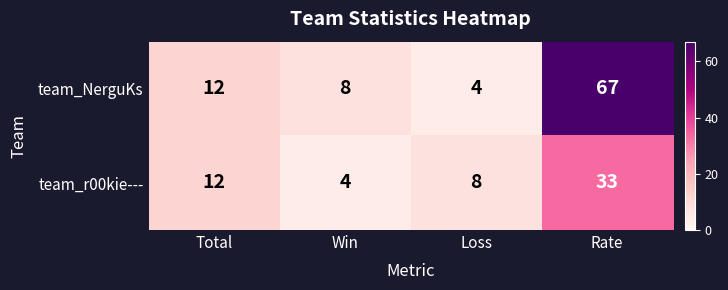

Is it true that team_NerguKs equals 67 at Rate?

True